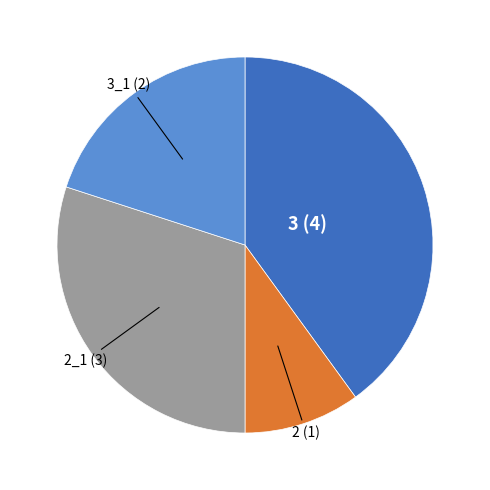

How many slices are in this pie chart?

4